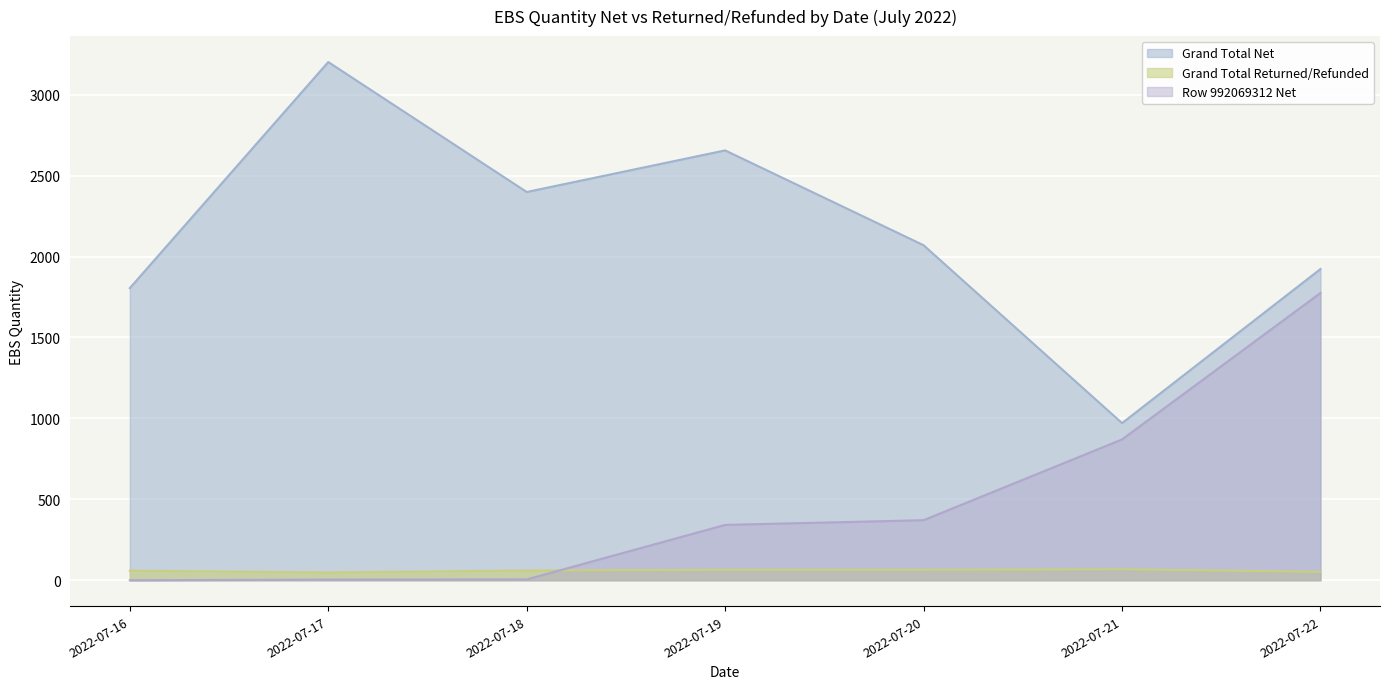

True or false: Grand Total Net and Row 992069312 Net cross at least once.

False